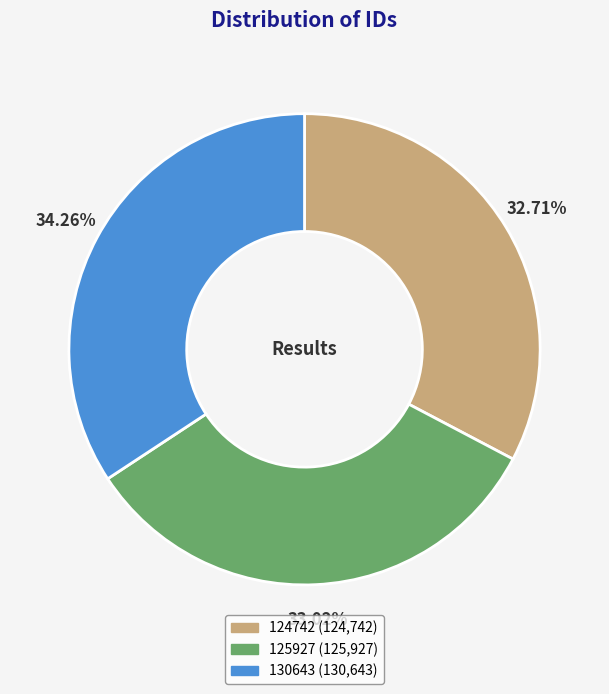

What is the ratio of the value at 130643 to the value at 124742?

1.0